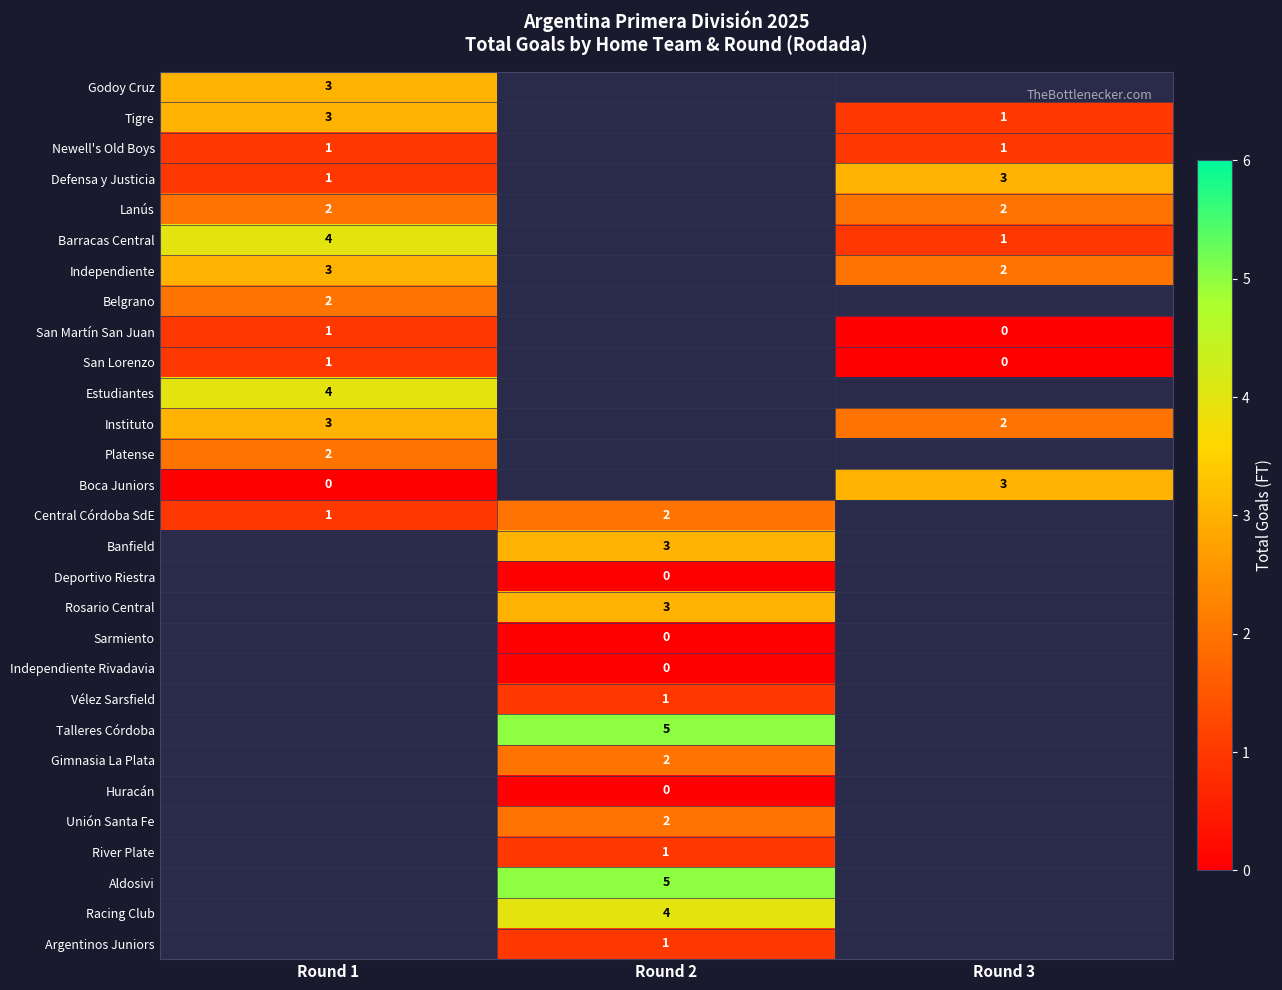

At which label is row_2 closest to 1?

Round 1